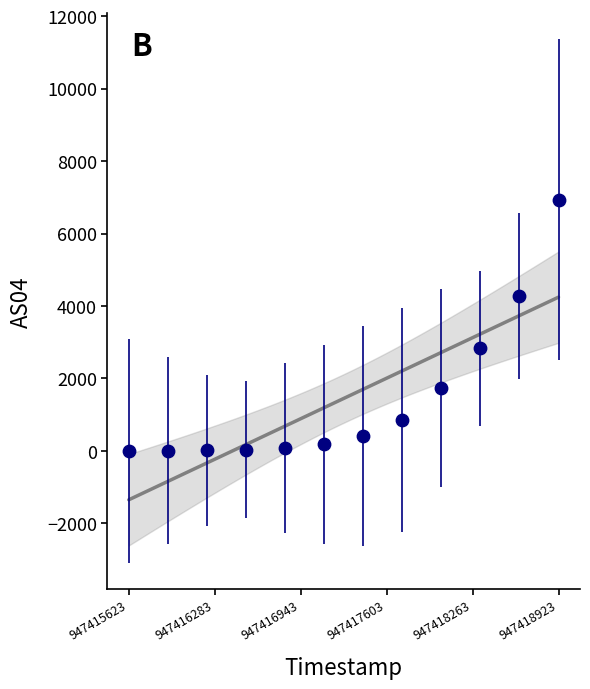

What is the range of Y values (max minus min)?

6932